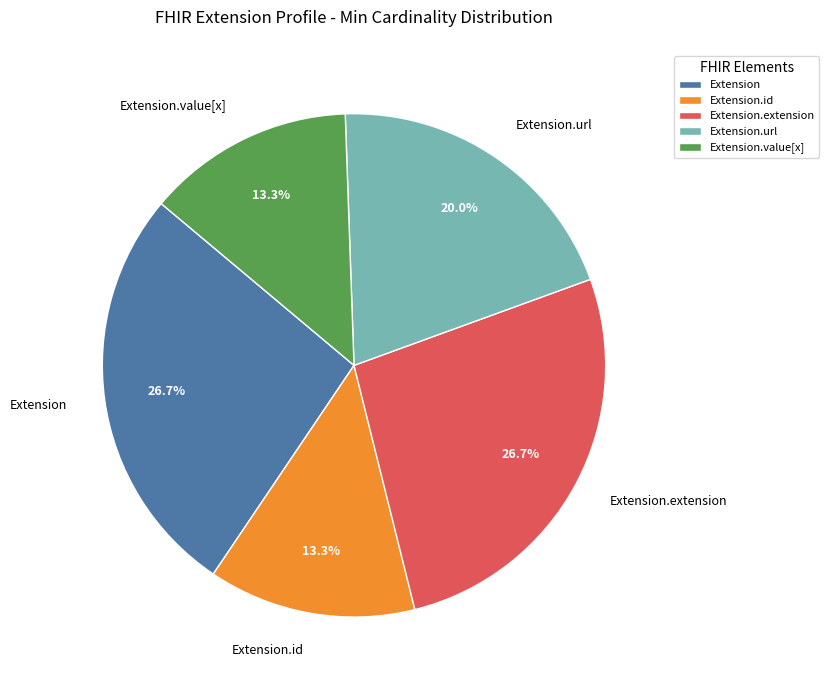

What percentage is NOT represented by Extension.extension?

73.3%